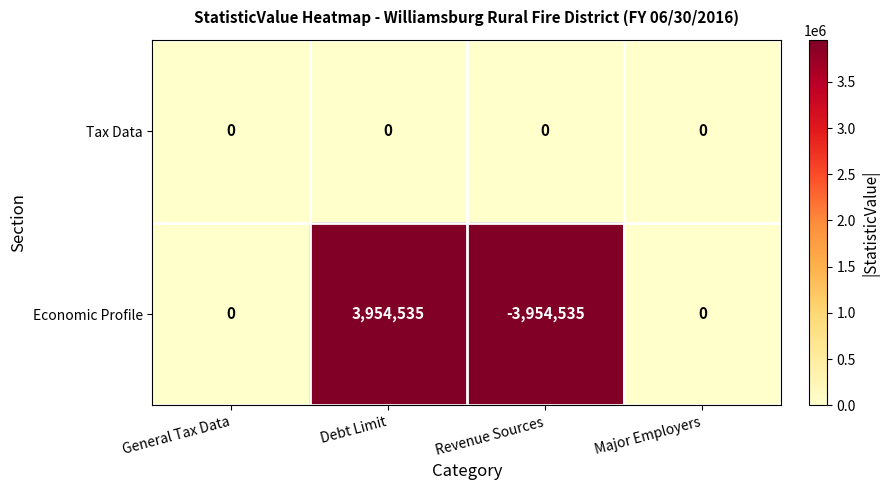

True or false: Economic Profile has a value of 0 at General Tax Data.

True